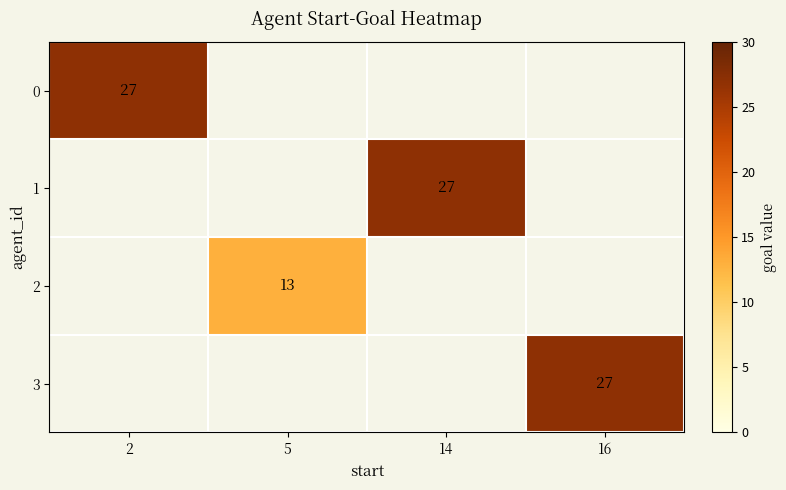

Is it true that 2 equals 13 at 5?

True